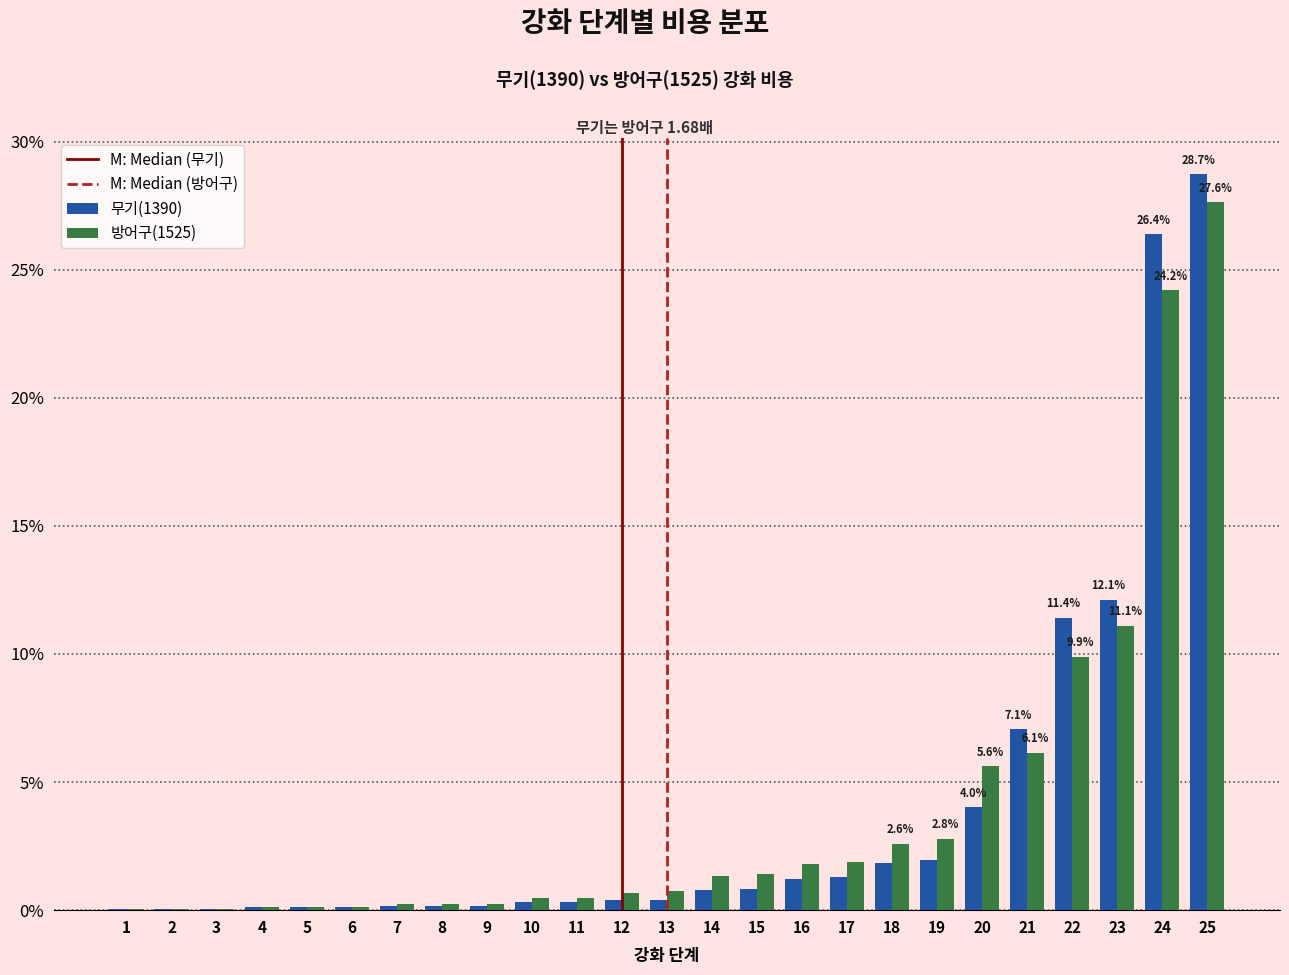

The 무기(1390) series shows 12.1 at 23. True or false?

True